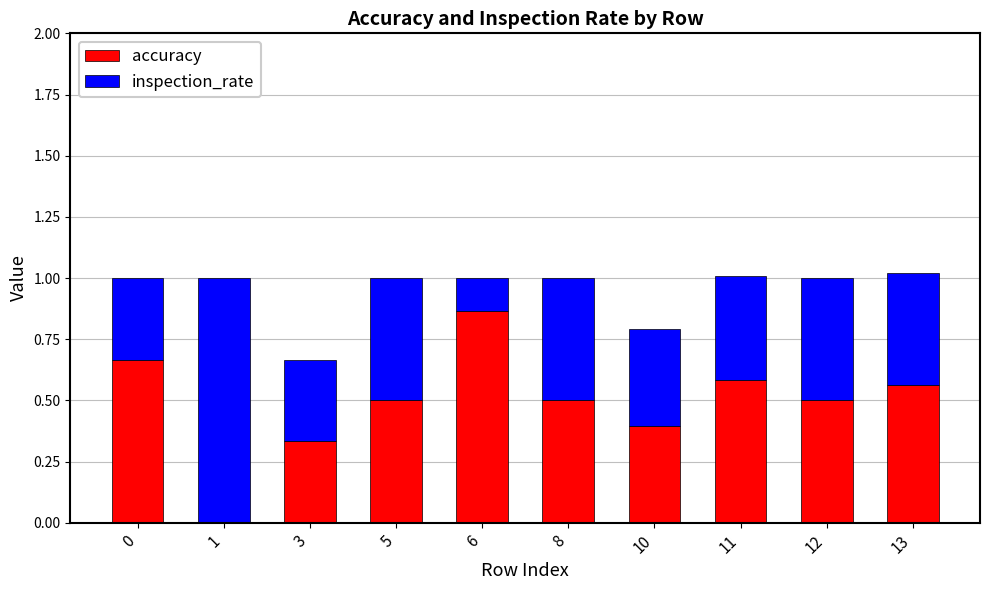

The accuracy series shows 0.9 at 12. True or false?

False